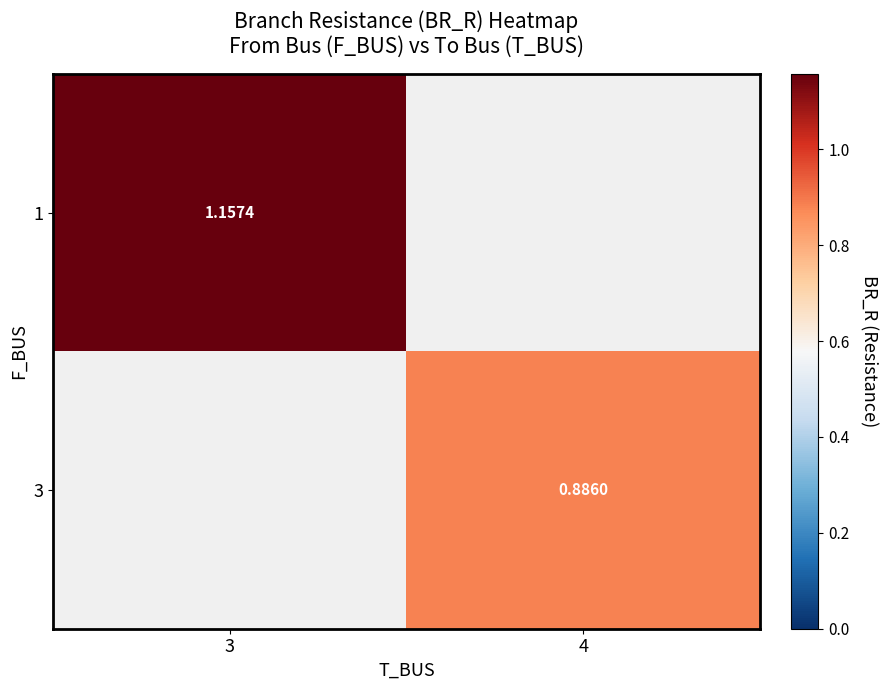

Is the value of 1 at 4 greater than the value of 3 at 3?

No